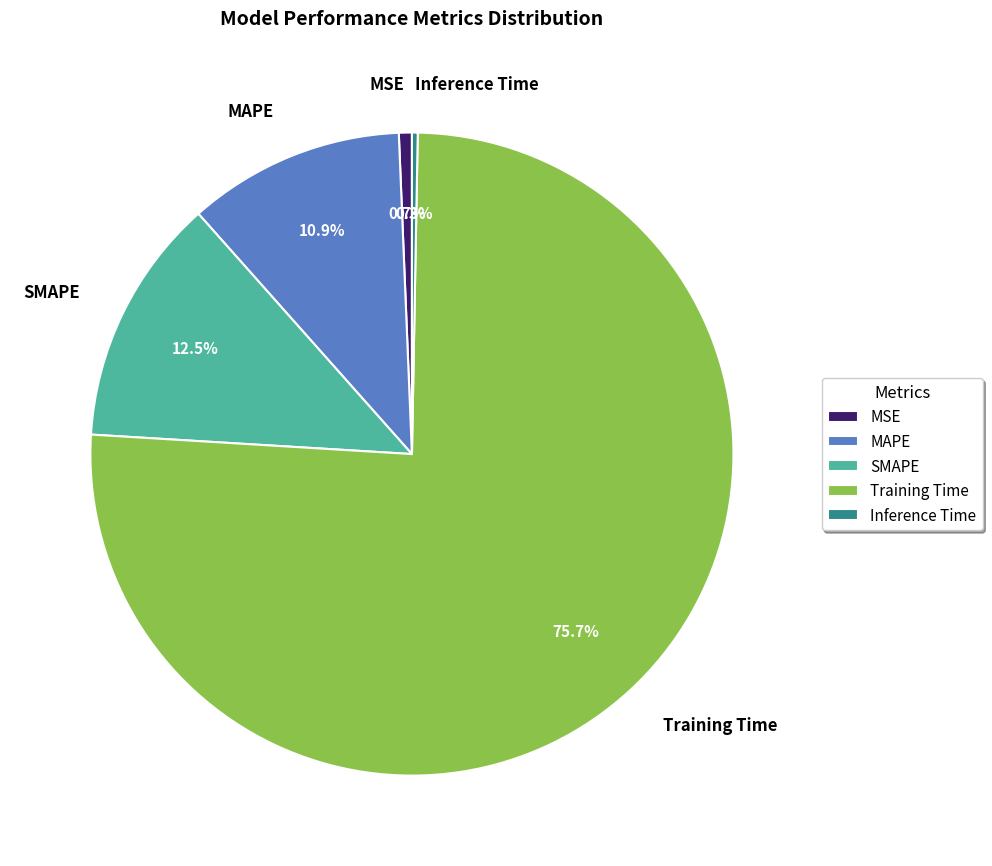

Is it true that Inference Time is 0% of the pie?

True